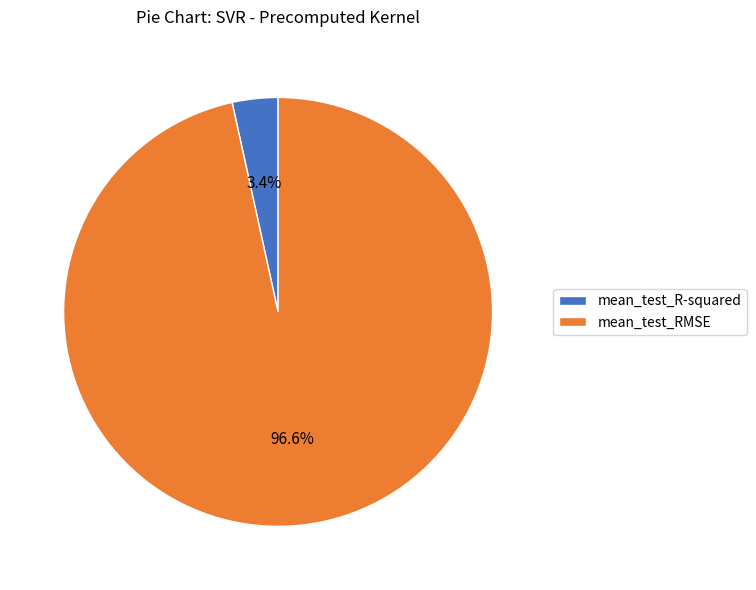

To the nearest percent, what is the combined percentage of mean_test_RMSE and mean_test_R-squared?

100%